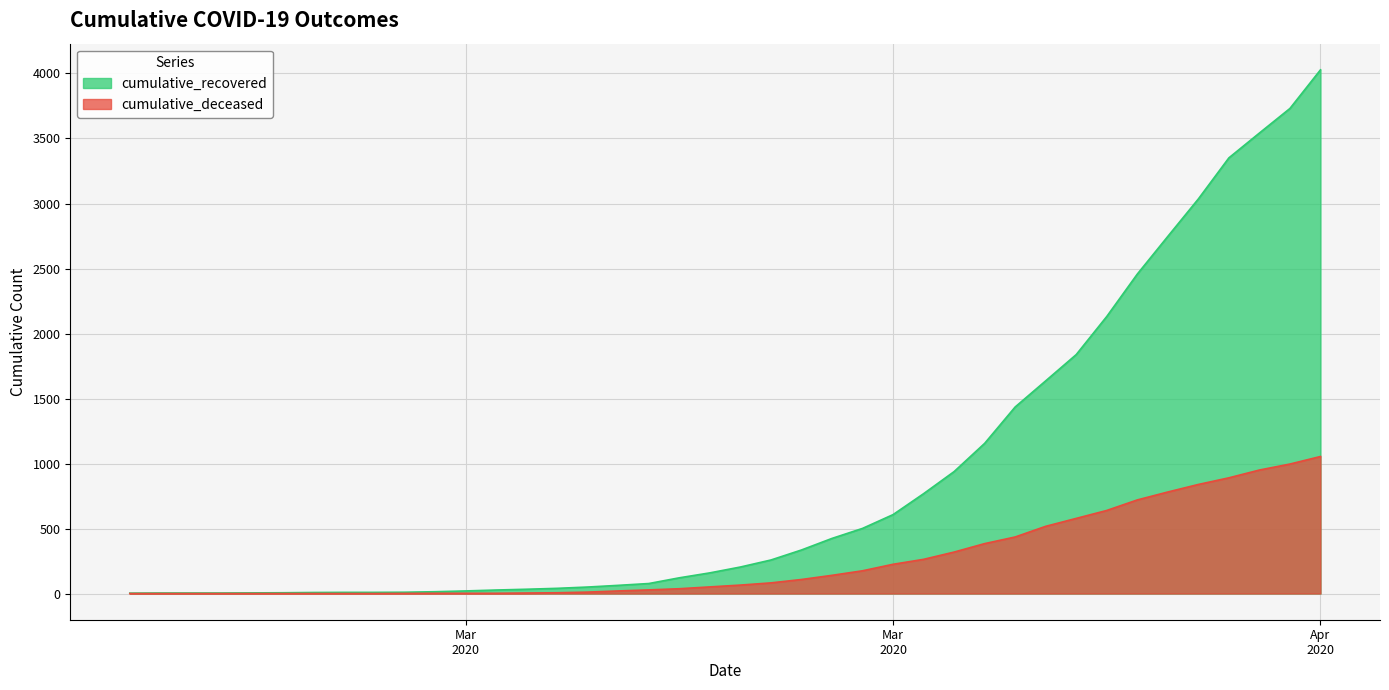

Does the chart have visible grid lines?

Yes